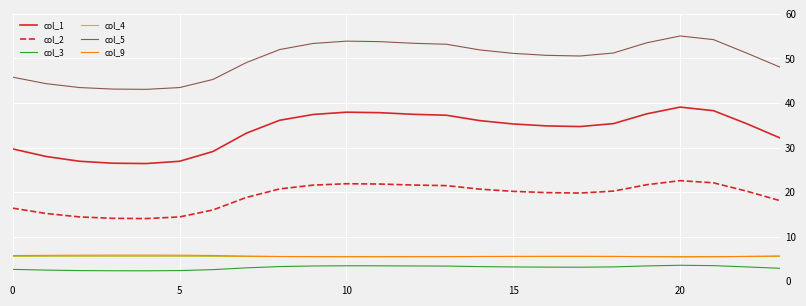

True or false: col_5 and col_1 cross at least once.

False